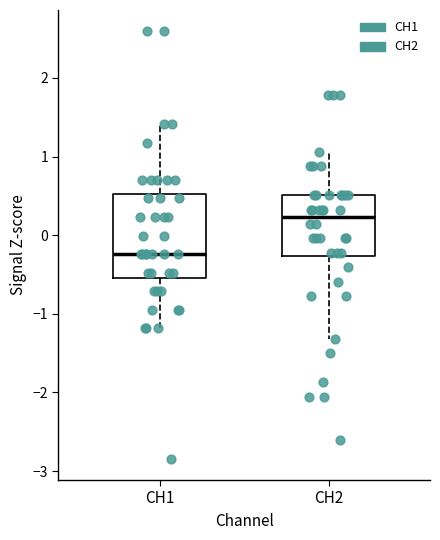

Reading left to right, read every box against the y-axis: the position of its median line, the range the box covers, and the ends of its whiskers. The values are not printed on the chart, so give them approximately, as read against the axis.

CH1: median -0.2, box -0.5 to 0.5, whiskers -1.2 to 1.4
CH2: median 0.2, box -0.3 to 0.5, whiskers -1.3 to 1.1